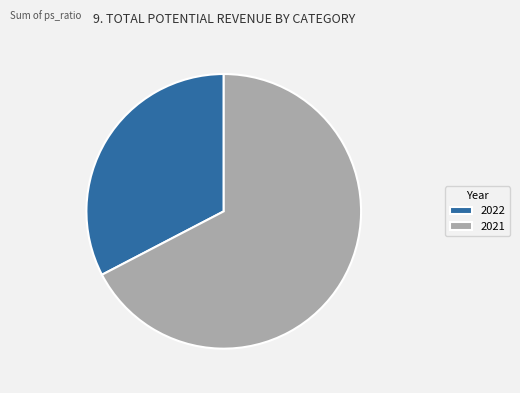

What is the largest slice in the pie chart?

2021